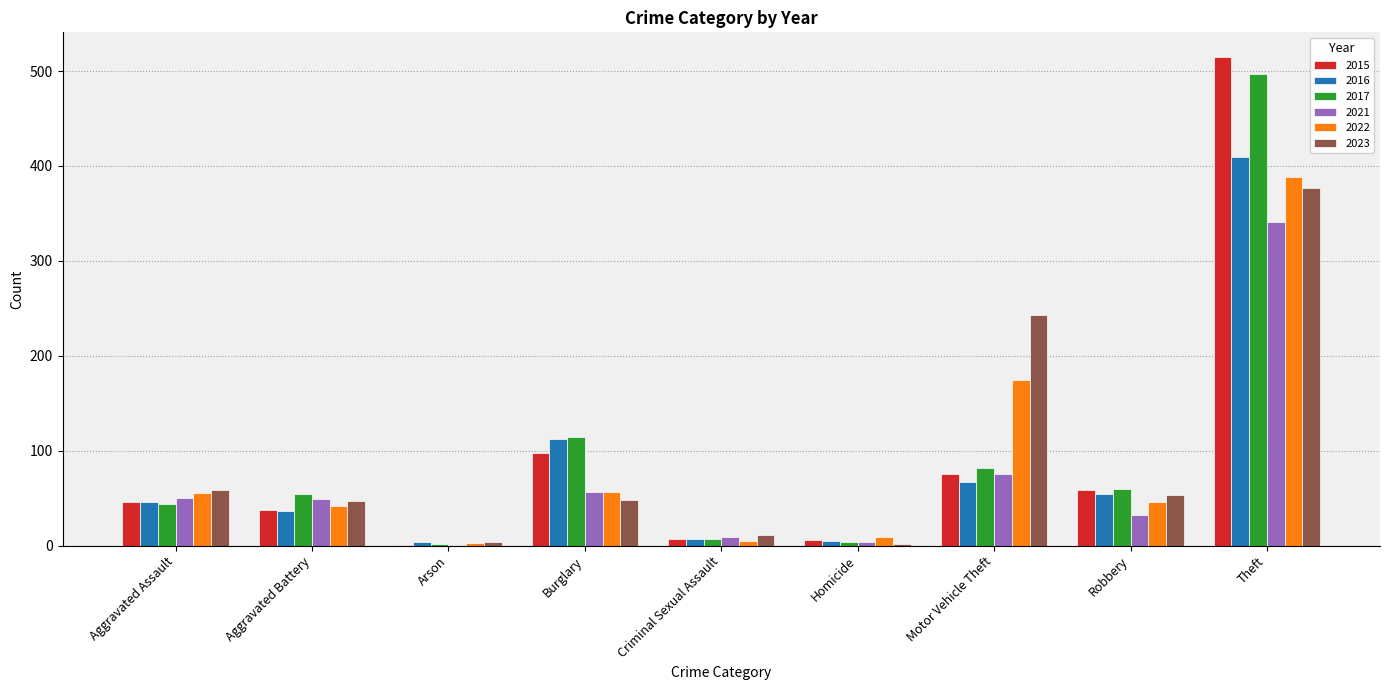

At which label is 2022 closest to 195?

Motor Vehicle Theft